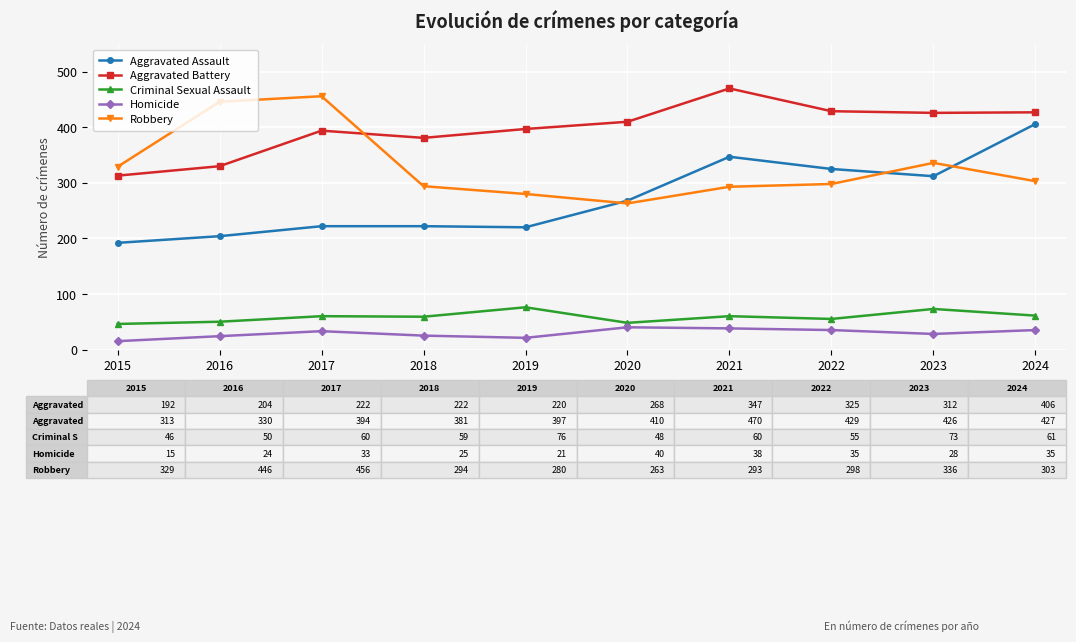

List the series in order of their peak value, highest first.

Aggravated Battery, Robbery, Aggravated Assault, Criminal Sexual Assault, Homicide